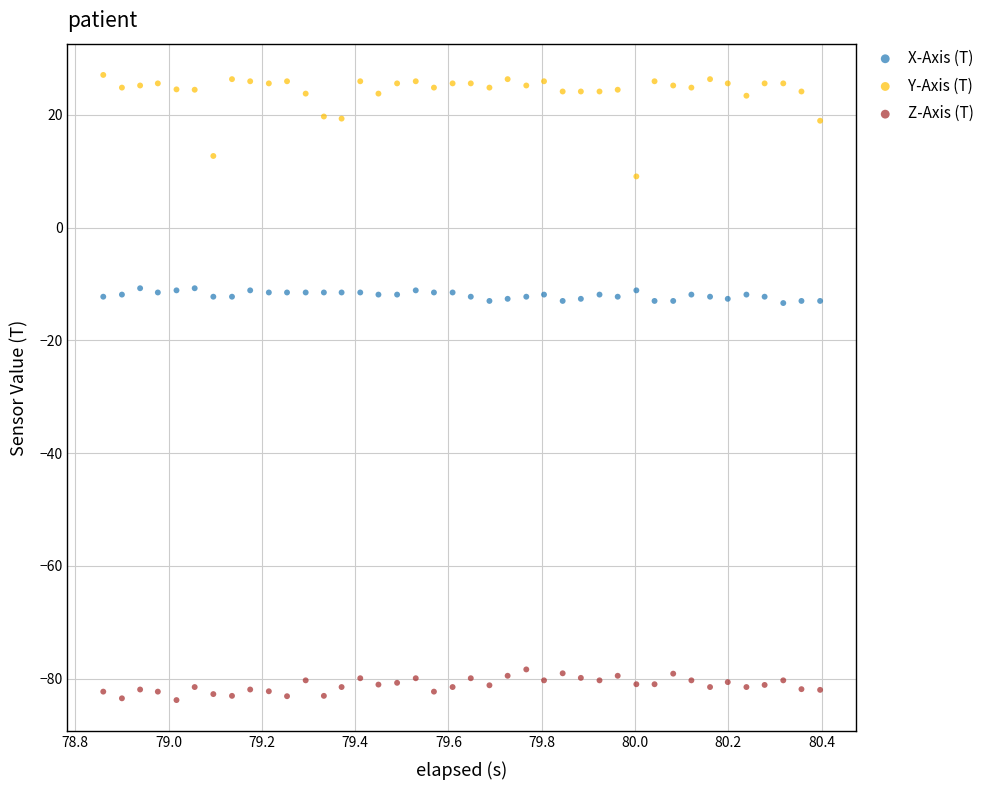

Which series has the largest Y range (max minus min)?

Y-Axis (T)